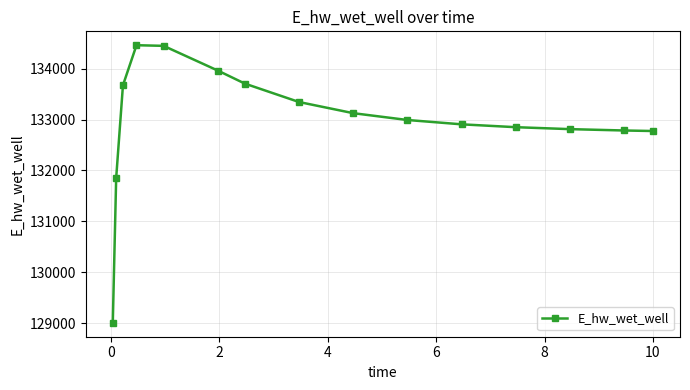

What is the minimum value shown in the chart?

129007.9